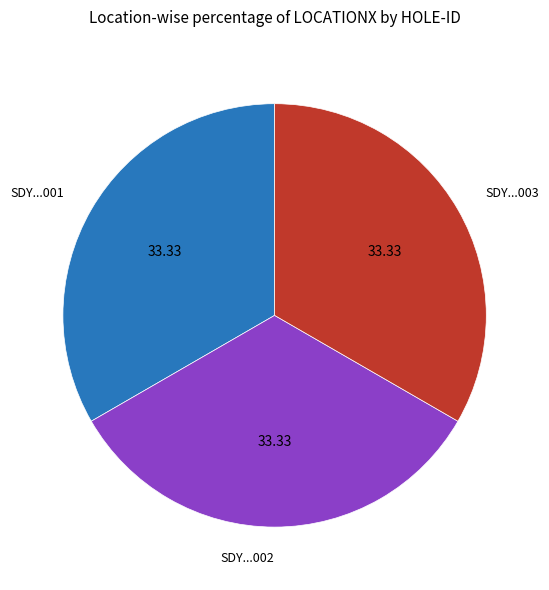

How many segments does this pie chart have?

3